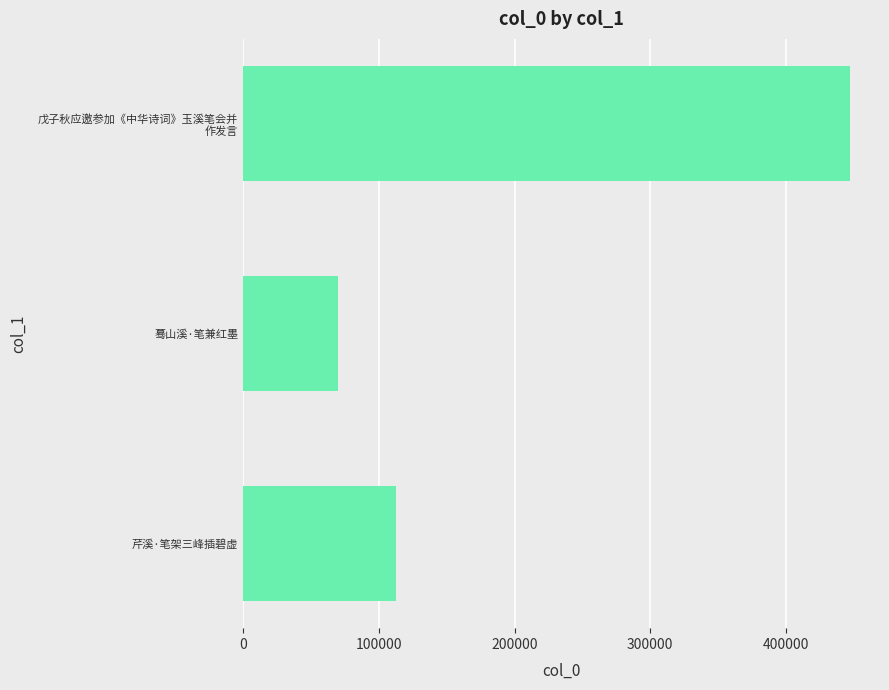

The value at 芹溪·笔架三峰插碧虚 is 112610. True or false?

True